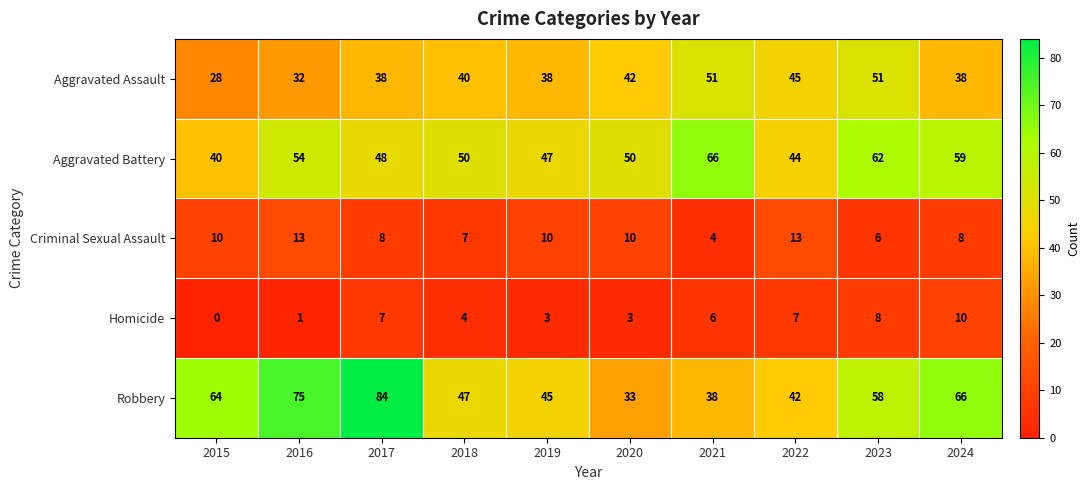

What is the sum of the Aggravated Assault values at 2024 and 2020?

80